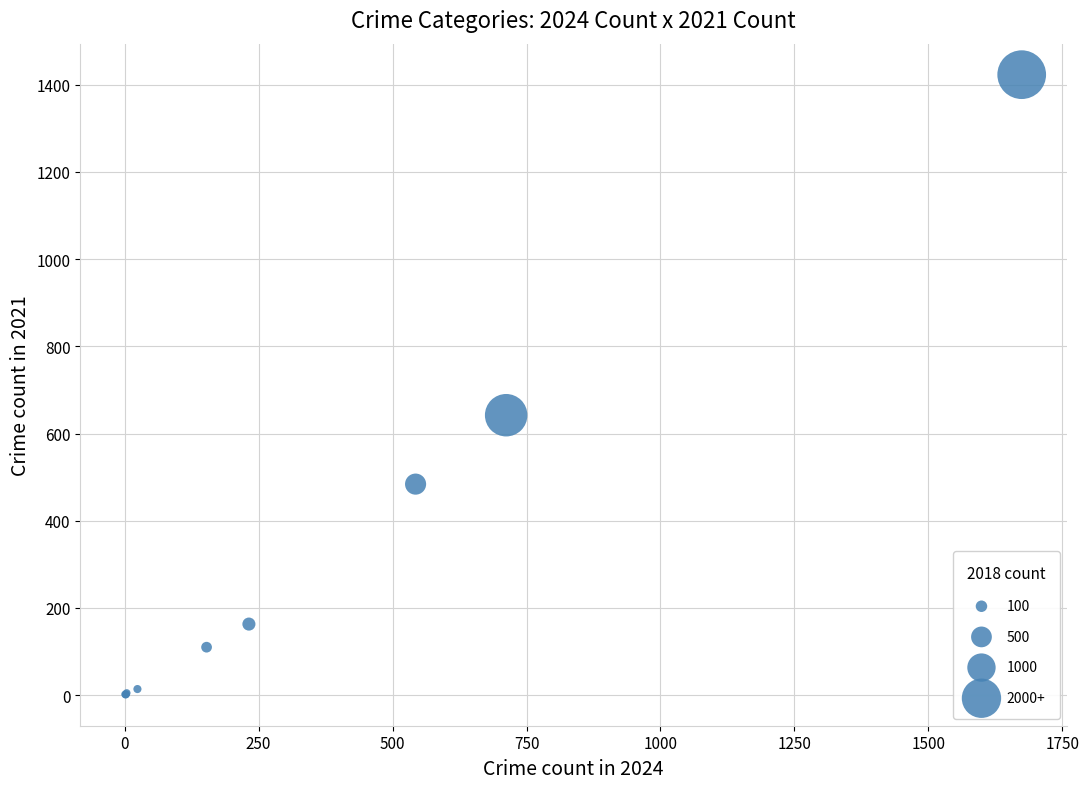

What Y value in the scatter plot is closest to 712?

642